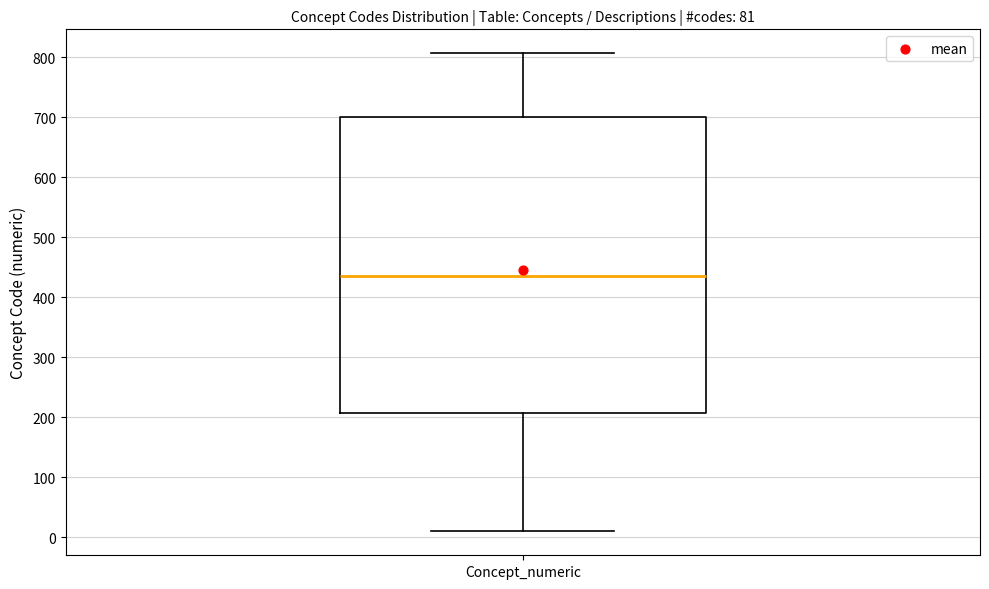

Read this box plot against the y-axis: the position of the median line, the range covered by the box, and the ends of both whiskers. The values are not printed on the chart, so give them approximately, as read against the axis.

median 440, box 210 to 700, whiskers 10 to 810